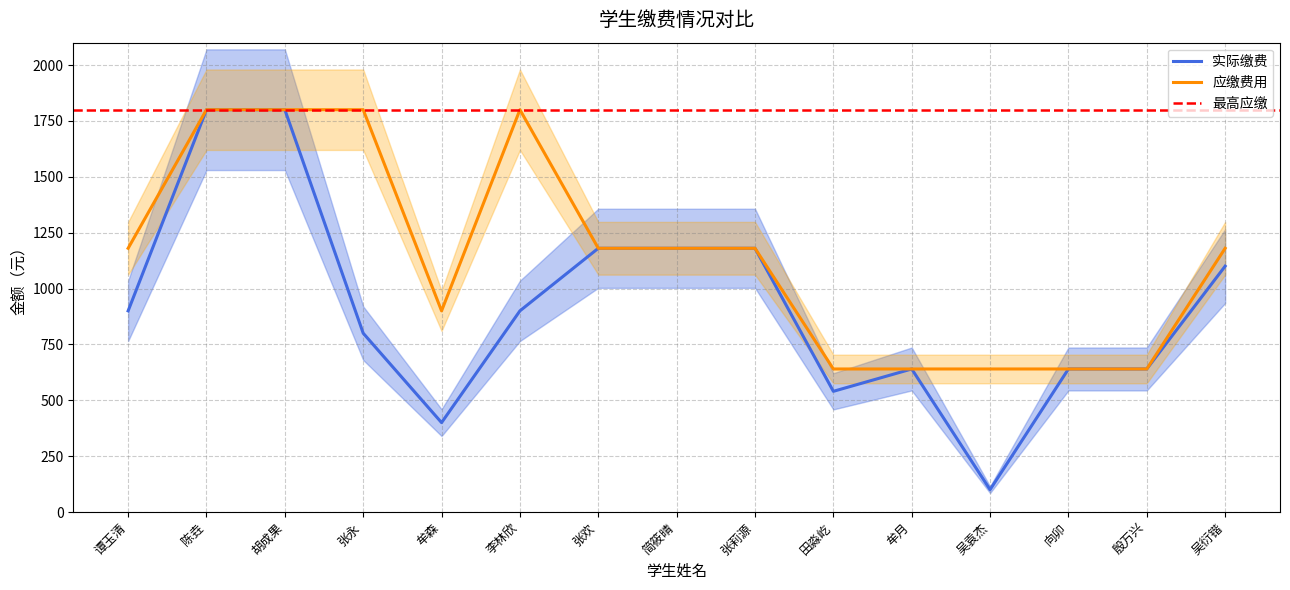

Is it true that 应缴费用 equals 640 at 田淼屹?

True